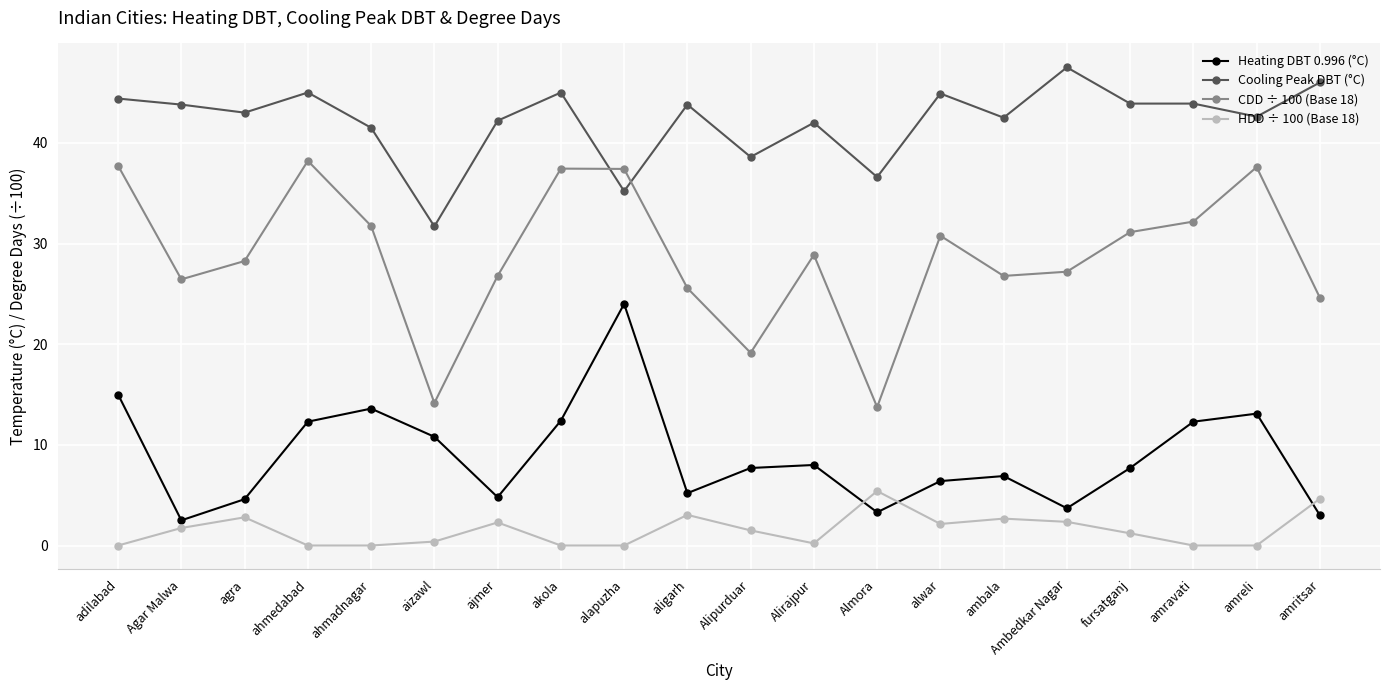

Rank the series by their maximum value, from lowest to highest.

HDD ÷ 100 (Base 18), Heating DBT 0.996 (°C), CDD ÷ 100 (Base 18), Cooling Peak DBT (°C)